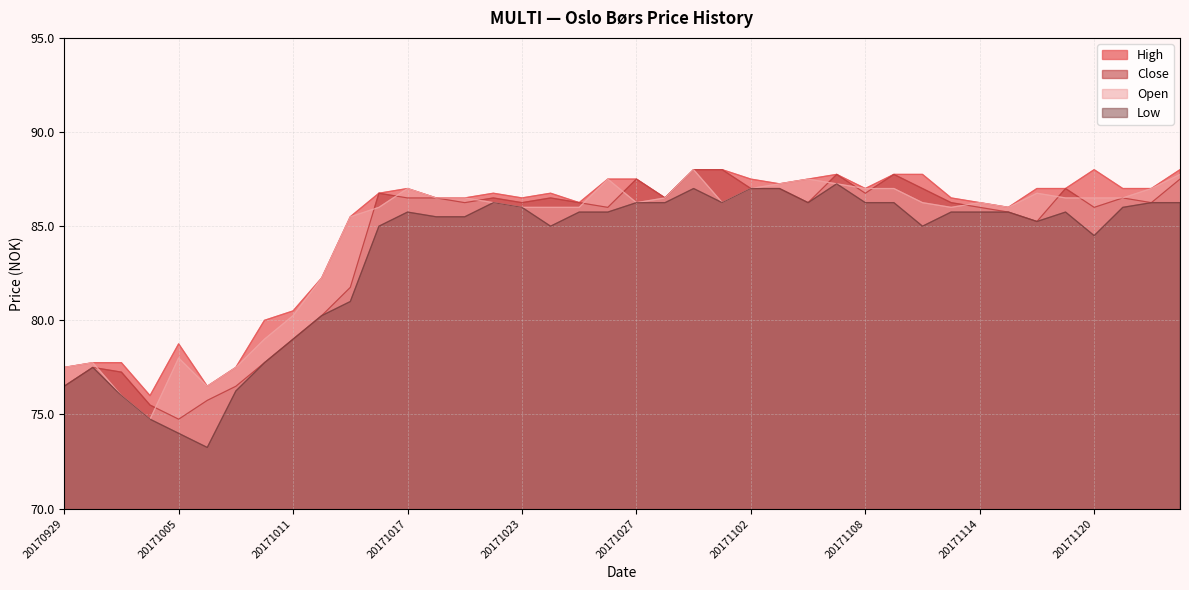

What is the difference between the maximum and minimum values in the high series?

12.0